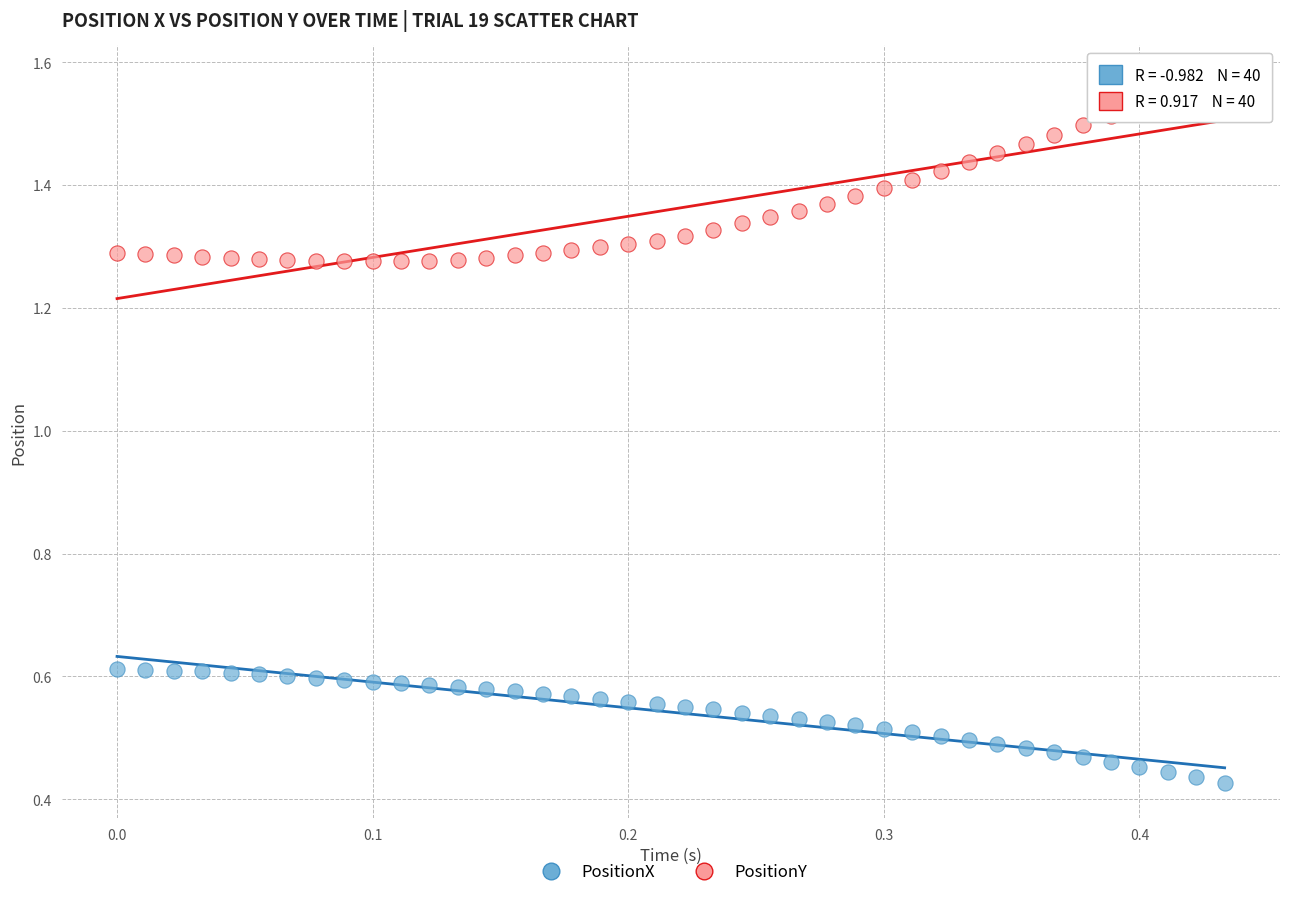

Which series contains the lowest Y value?

PositionX